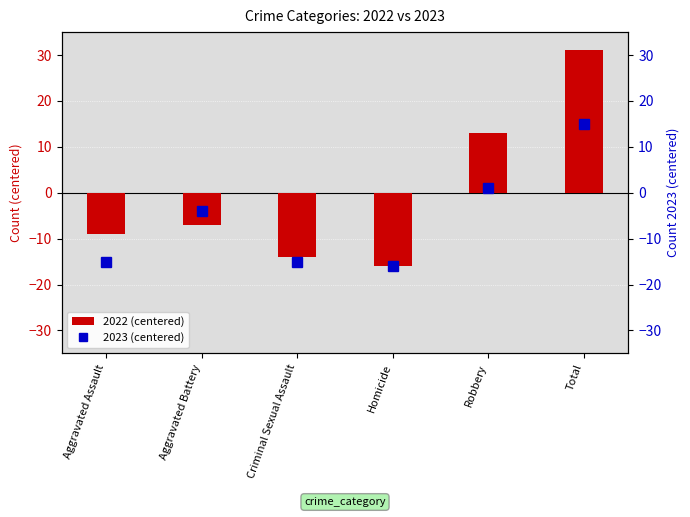

Reading right to left, what are all the values shown in this chart?

2022 (centered): Total=31	Robbery=13	Homicide=-16	Criminal Sexual Assault=-14	Aggravated Battery=-7	Aggravated Assault=-9
2023 (centered): Total=15	Robbery=1	Homicide=-16	Criminal Sexual Assault=-15	Aggravated Battery=-4	Aggravated Assault=-15